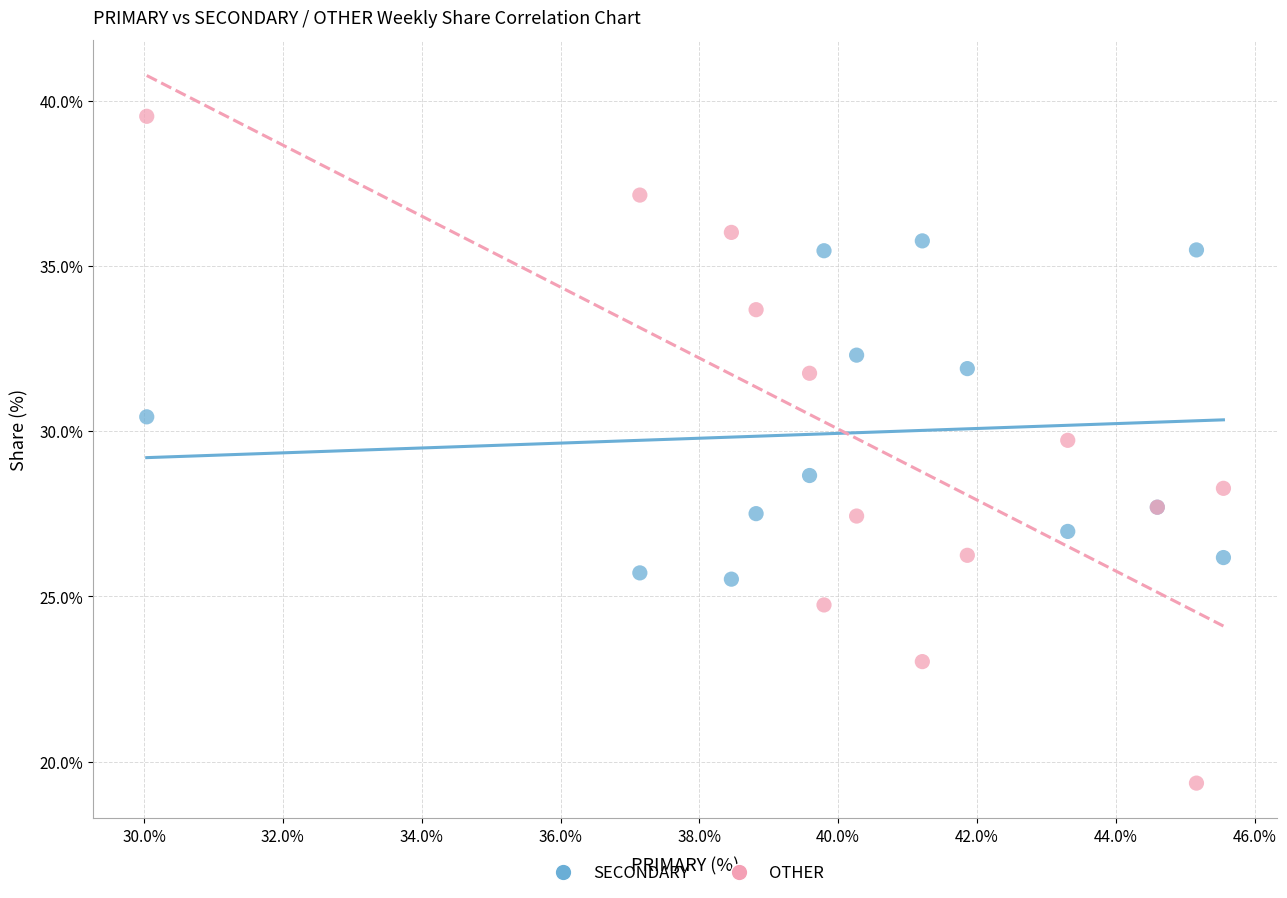

What is the X range (max minus min) for the scatter plot?

15.5